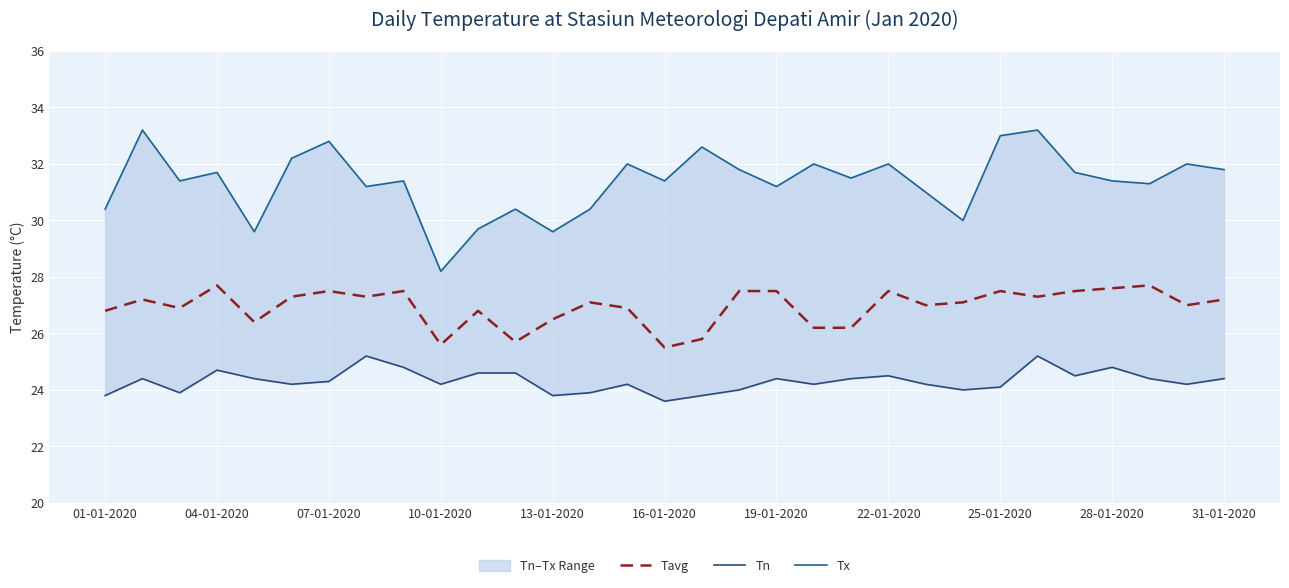

The Tavg series shows 36.7 at 28-01-2020. True or false?

False